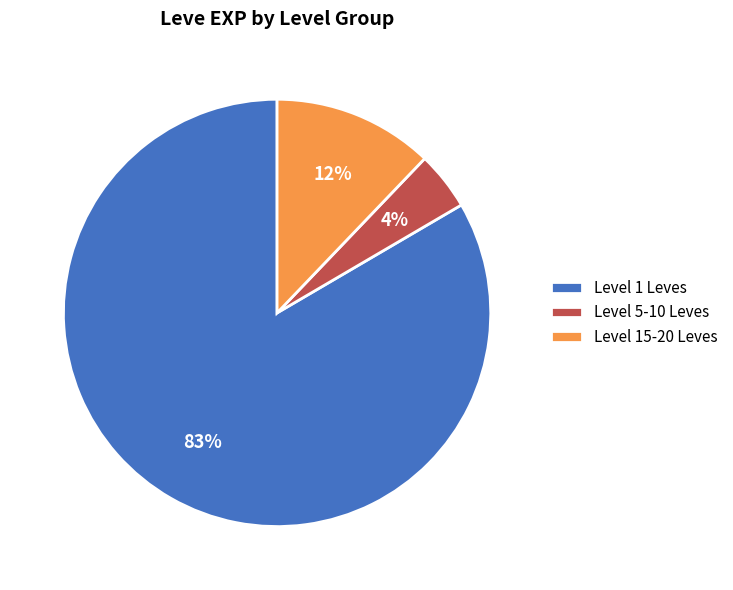

What is the smallest slice in the pie chart?

Level 5-10 Leves